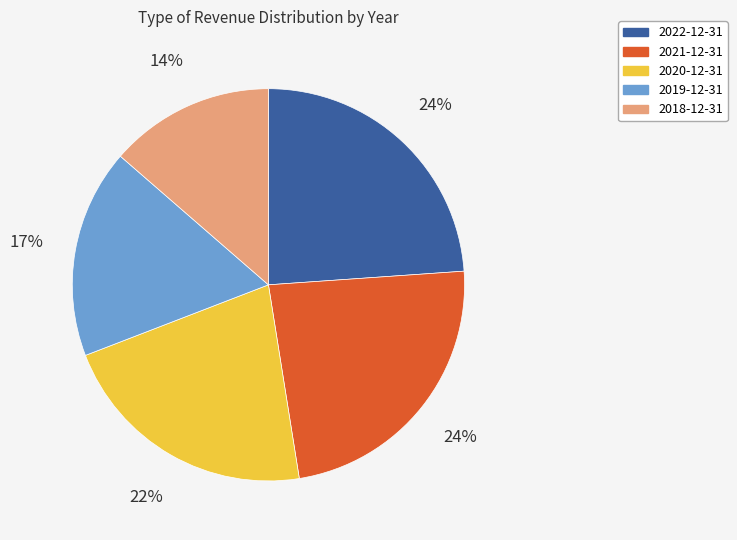

True or false: 2020-12-31 accounts for 36% of the total.

False